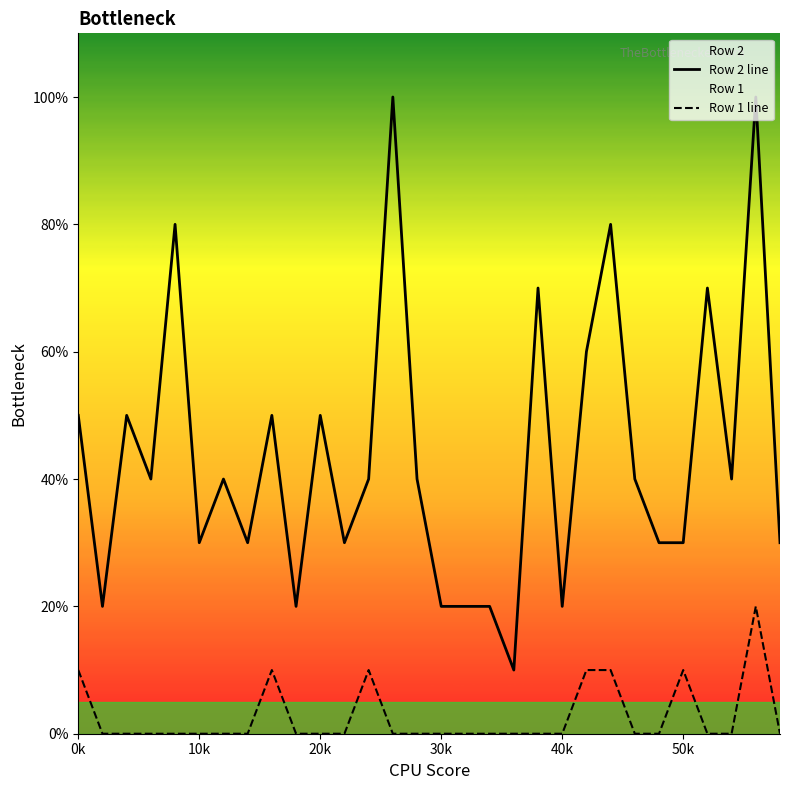

List the series in order of their overall mean, lowest first.

Row 1 line, Row 2 line